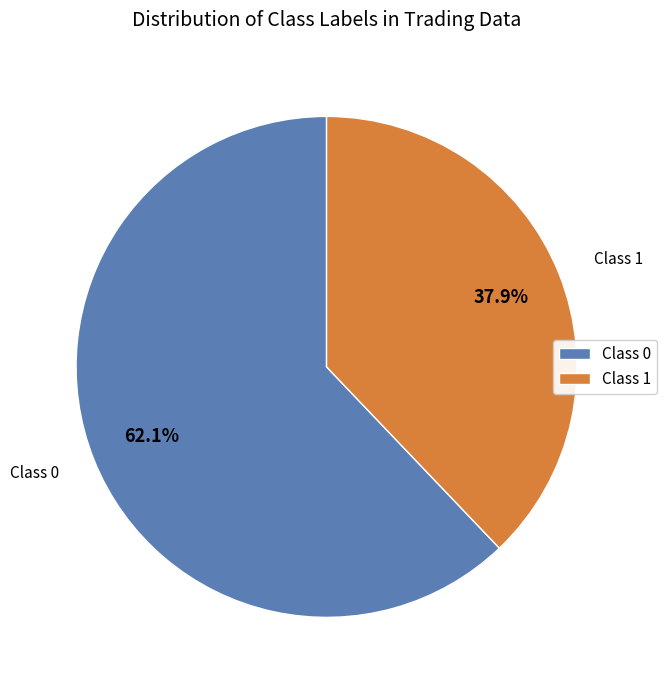

Which slice is the largest?

Class 0